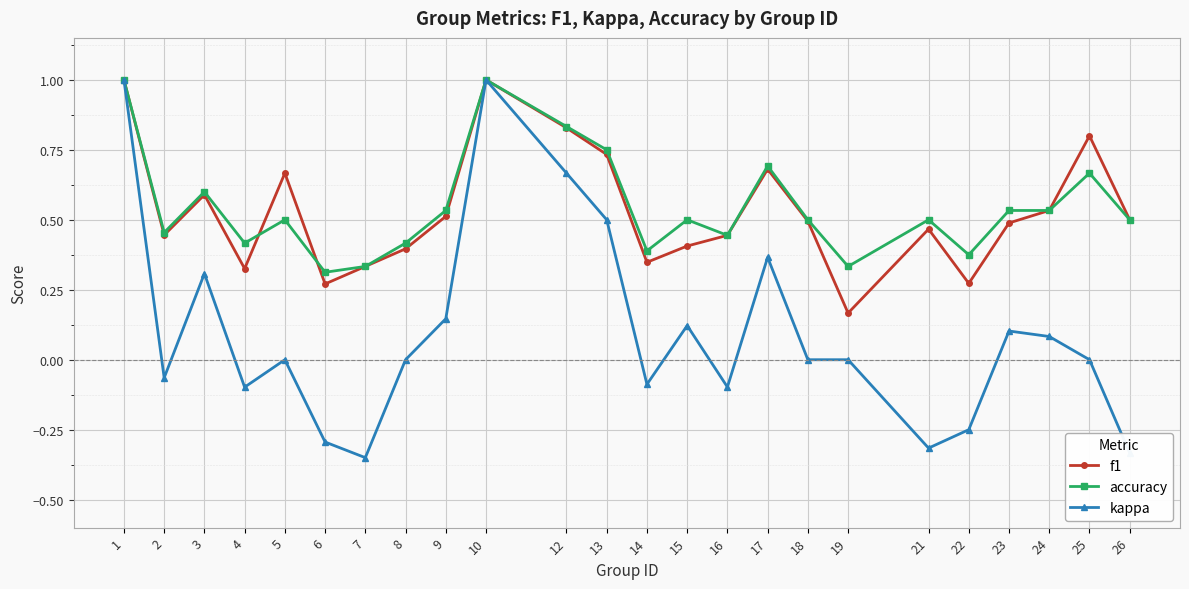

True or false: accuracy has more than 1 points higher than both neighbors.

True